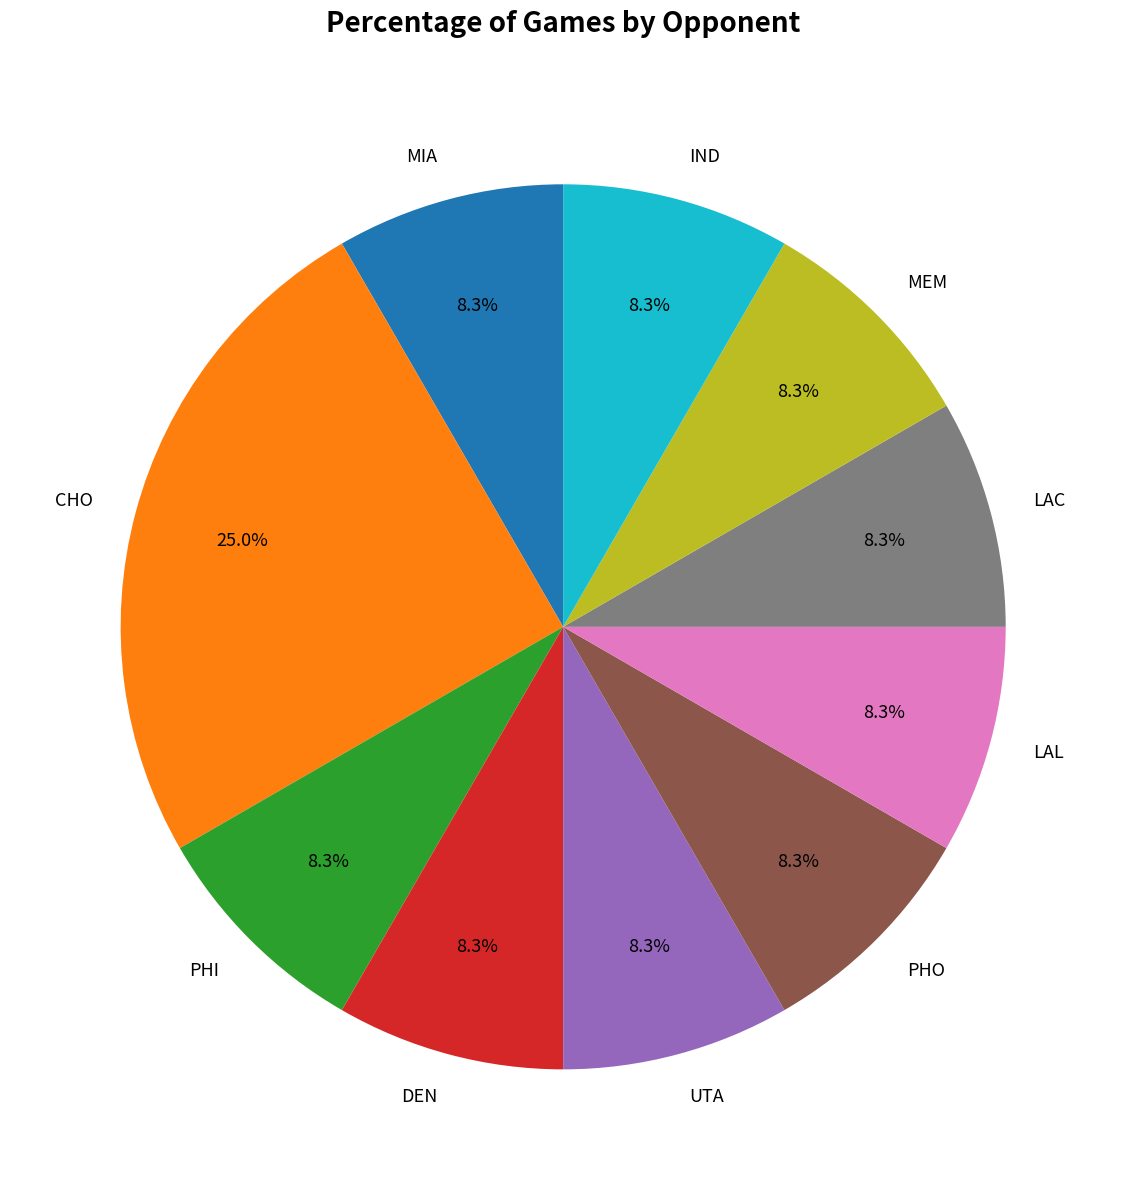

Count the number of slices in the pie.

10